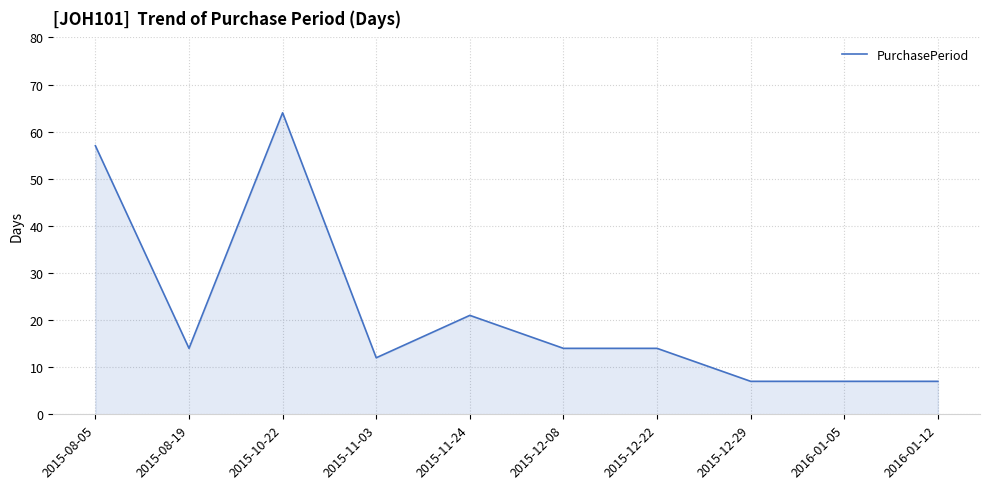

What is the greatest value displayed?

64